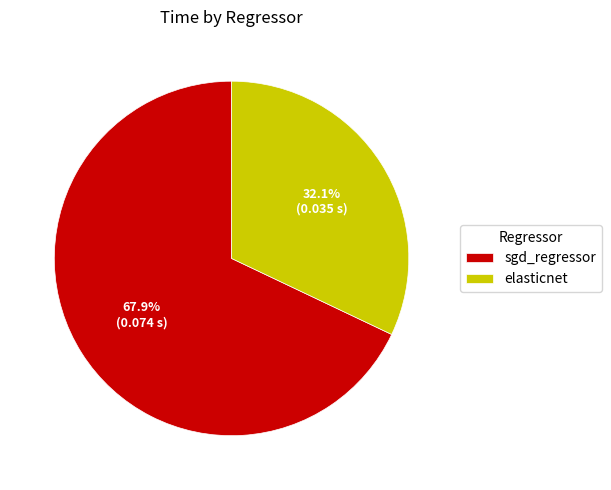

How many segments does this pie chart have?

2